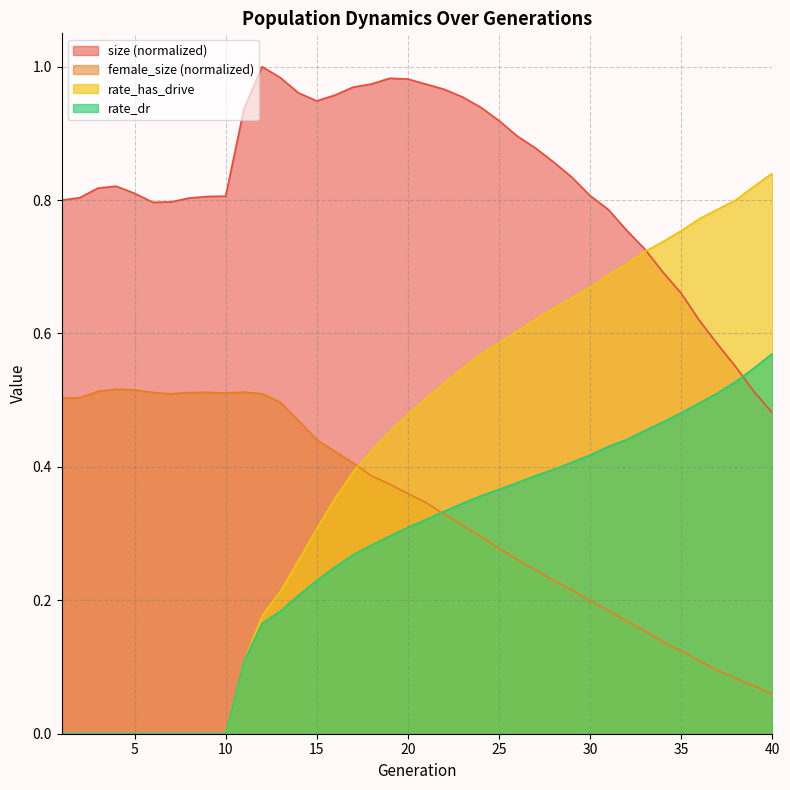

What is the difference between the highest and lowest values at 10?

0.8